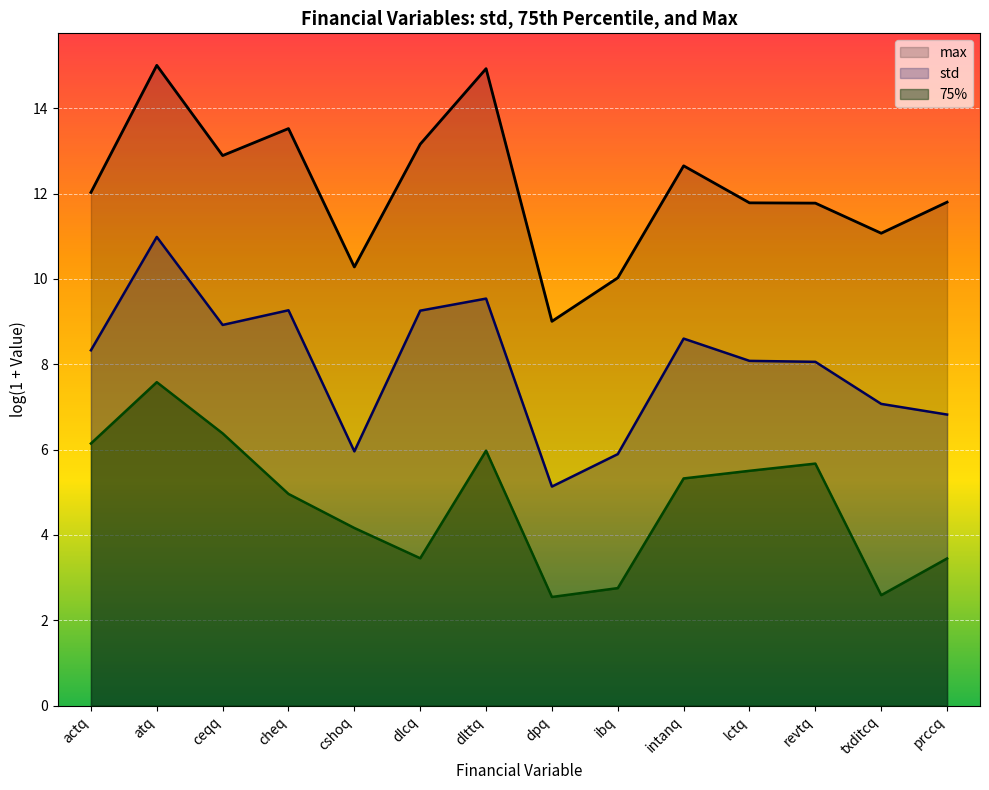

Where does the 75% series first go above 5?

actq